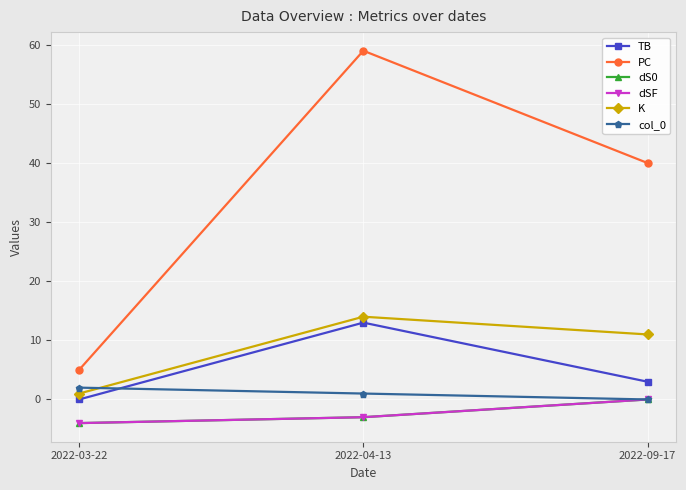

What are all the series names shown in the legend?

TB, PC, dS0, dSF, K, col_0